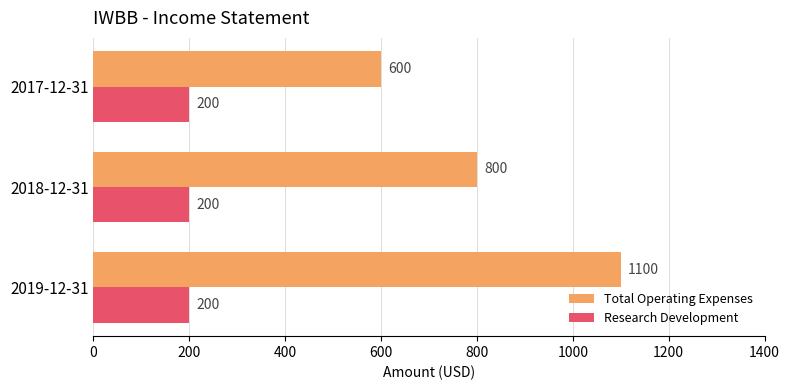

What is the smallest value displayed?

200